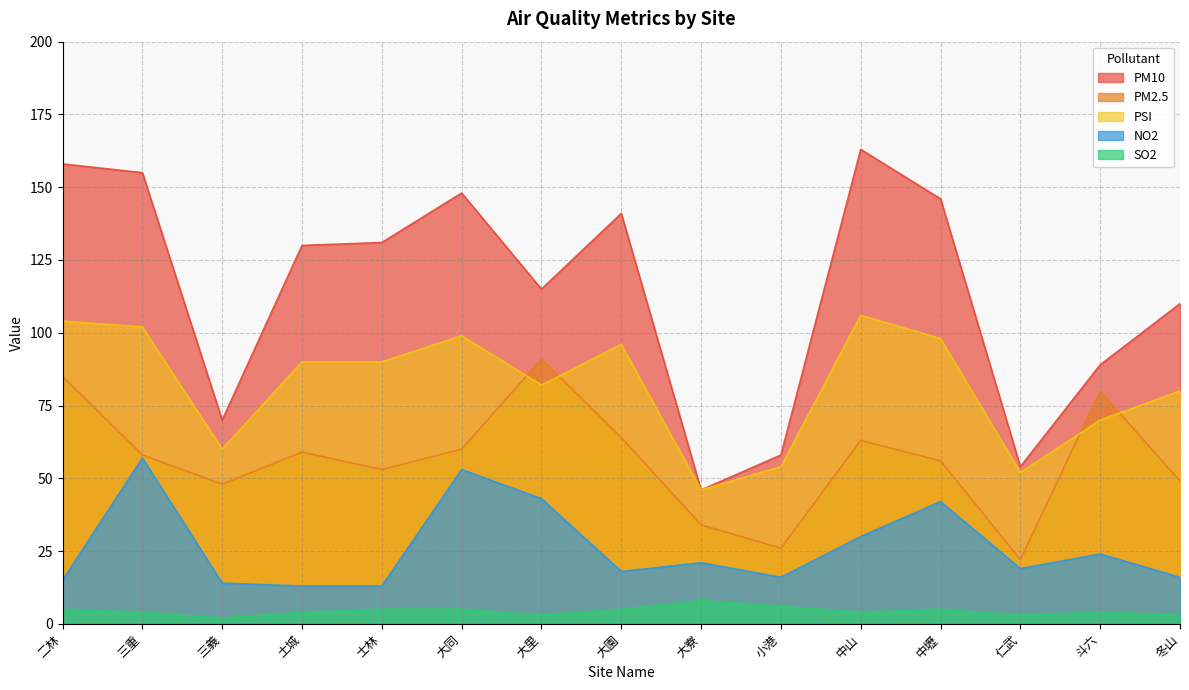

What is the sum of the NO2 values at 仁武 and 士林?

32